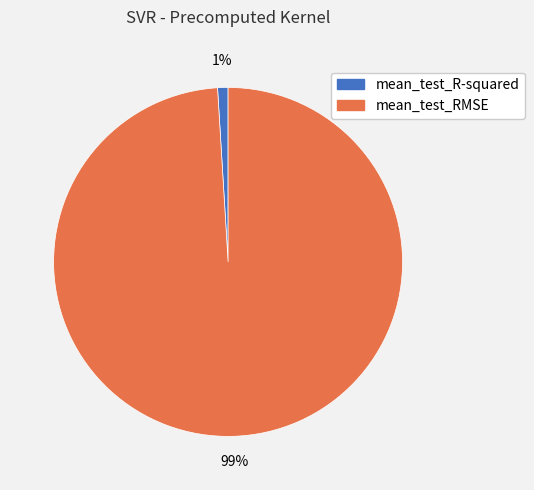

To the nearest percent, what is the difference between the largest and smallest slice percentages?

98%